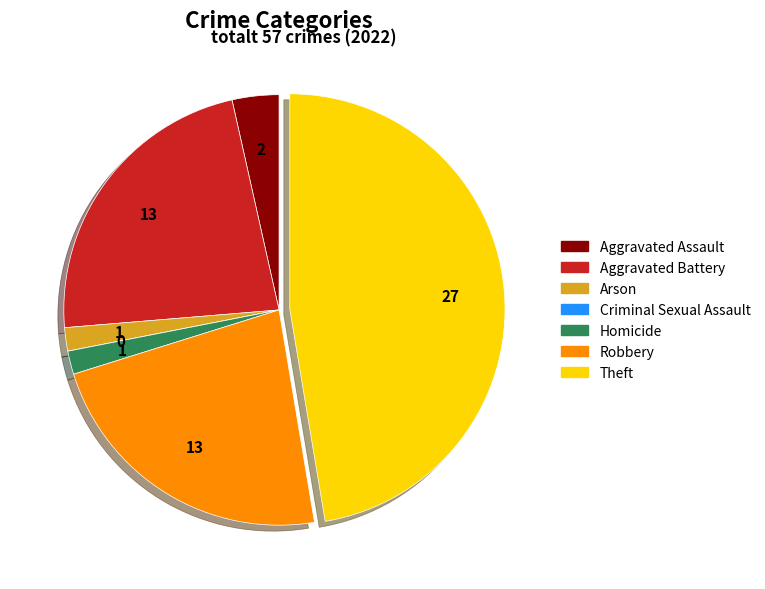

Is it true that Robbery is 32% of the pie?

False